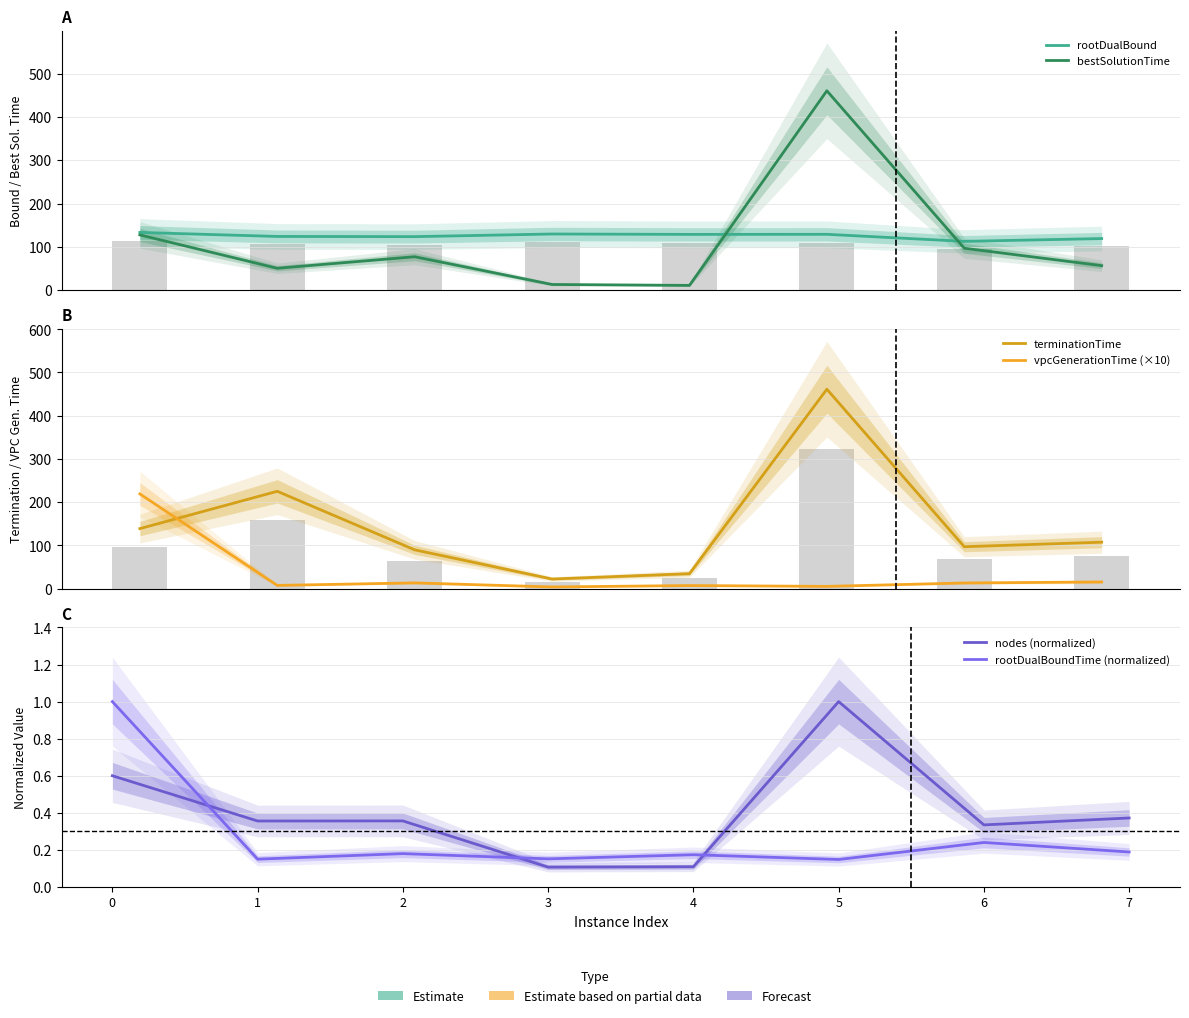

What is the total value across all series at 1?

407.1